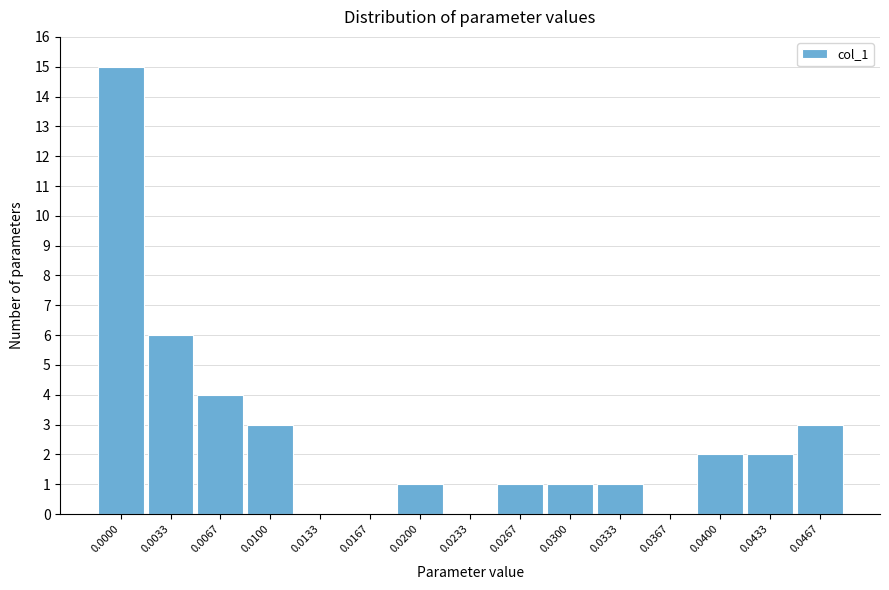

Reading left to right, what are all the values shown in this chart?

0.0000=15	0.0033=6	0.0067=4	0.0100=3	0.0133=0	0.0167=0	0.0200=1	0.0233=0	0.0267=1	0.0300=1	0.0333=1	0.0367=0	0.0400=2	0.0433=2	0.0467=3